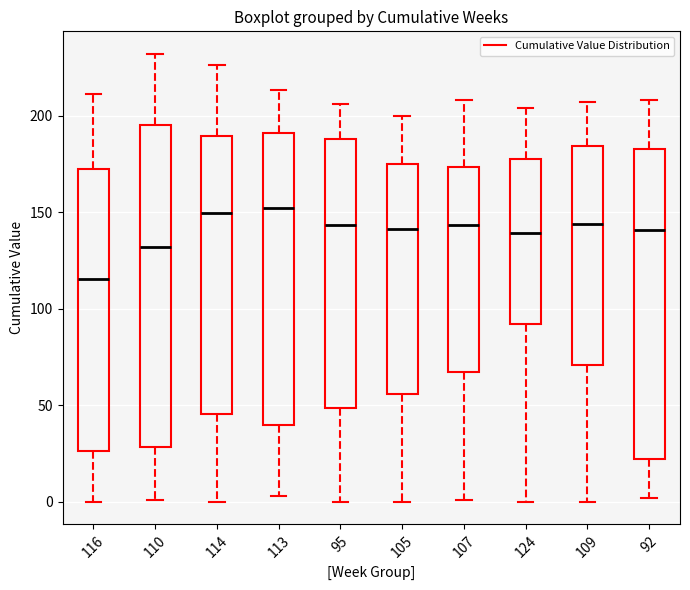

Where does the median line of the box at x = 110 sit on the y-axis? The values are not printed on the chart, so give them approximately, as read against the axis.

130